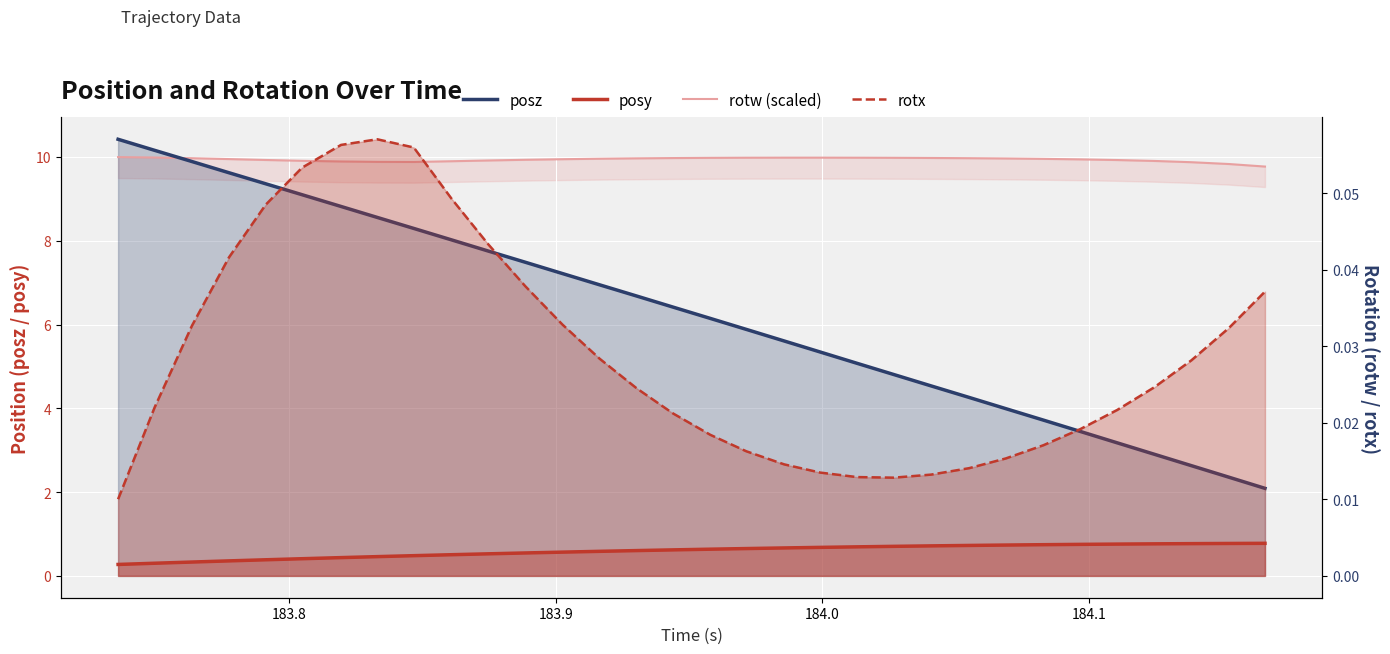

True or false: rotx and posy intersect in this chart.

False